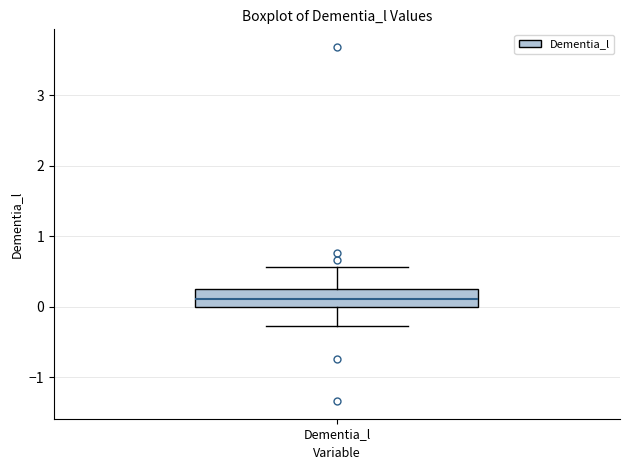

Where does the upper whisker of the box for Dementia_l end on the y-axis? The values are not printed on the chart, so give them approximately, as read against the axis.

0.6